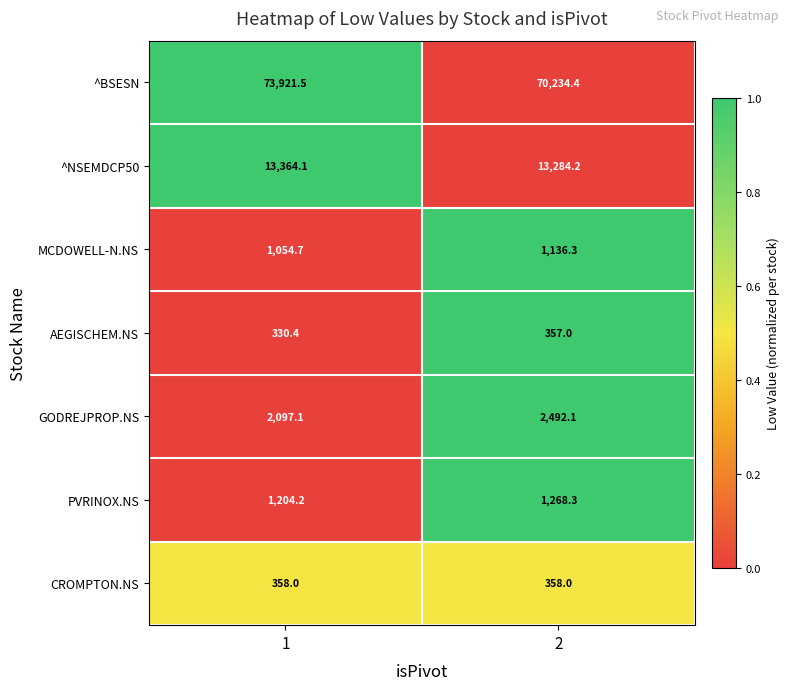

At 1, list the series in order from largest to smallest.

^BSESN, ^NSEMDCP50, GODREJPROP.NS, PVRINOX.NS, MCDOWELL-N.NS, CROMPTON.NS, AEGISCHEM.NS